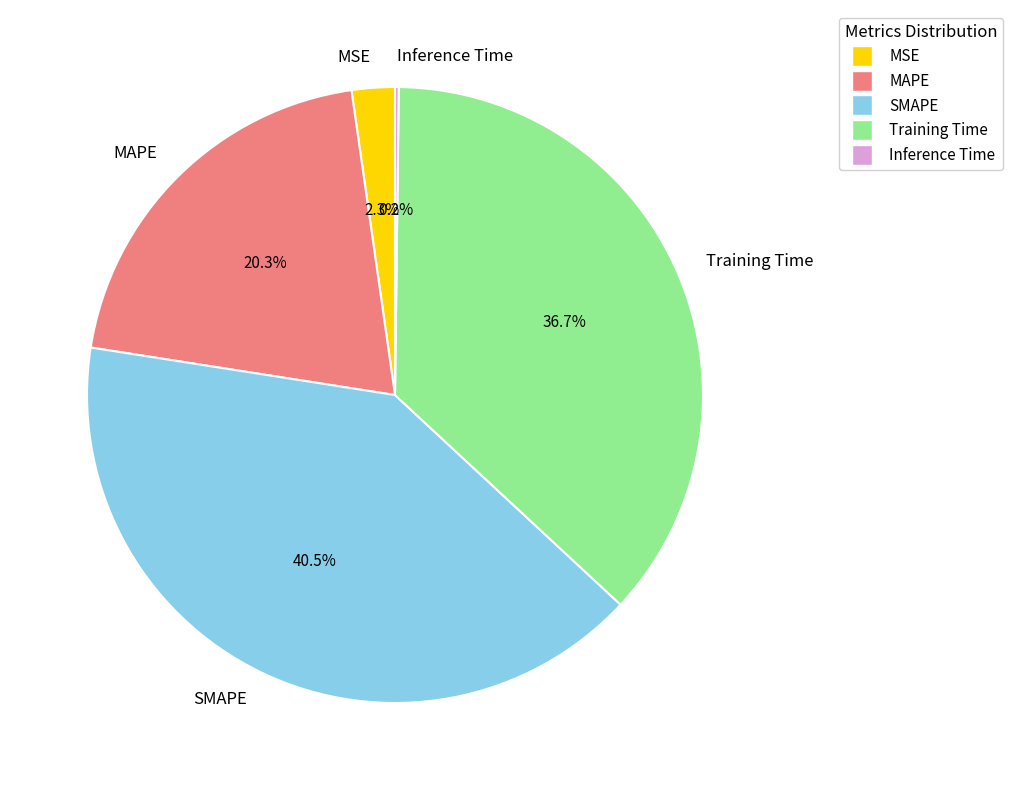

What is the largest slice in the pie chart?

SMAPE